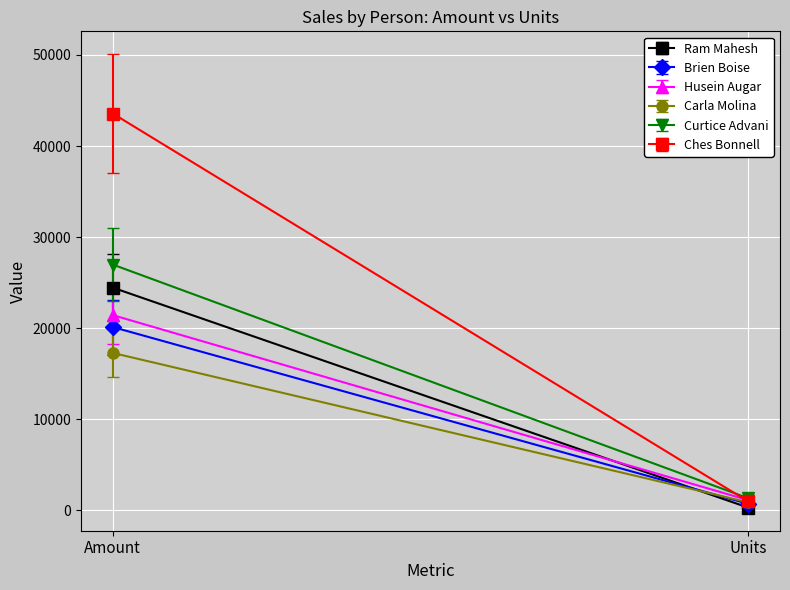

What is the value of the Curtice Advani point at the 1st from the left?

26985